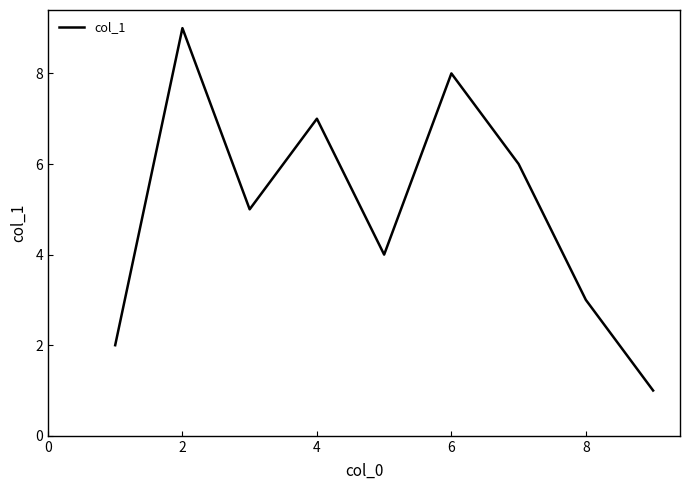

What is the difference between the maximum and minimum values?

8